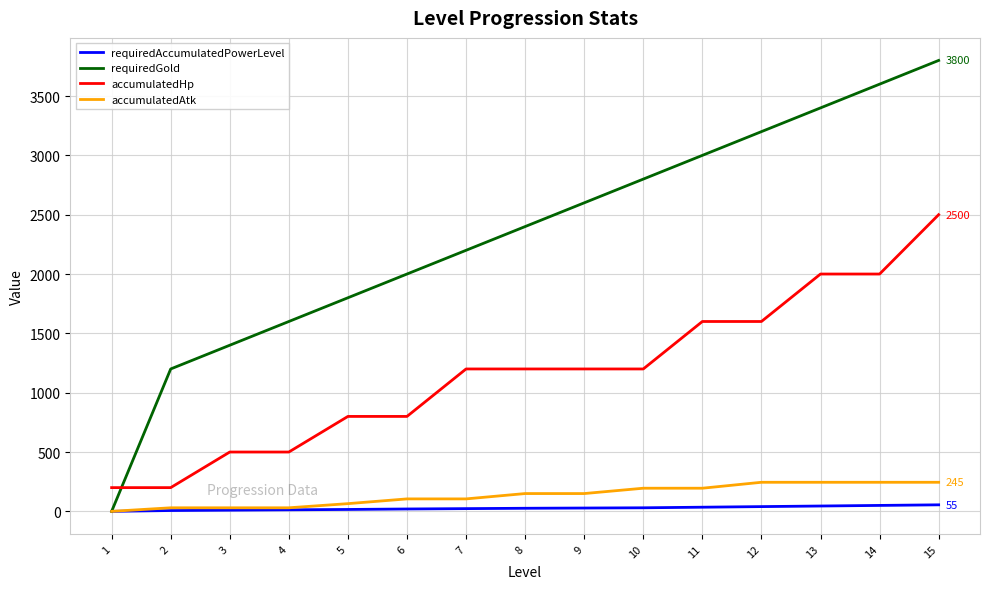

True or false: accumulatedHp and requiredGold intersect in this chart.

True